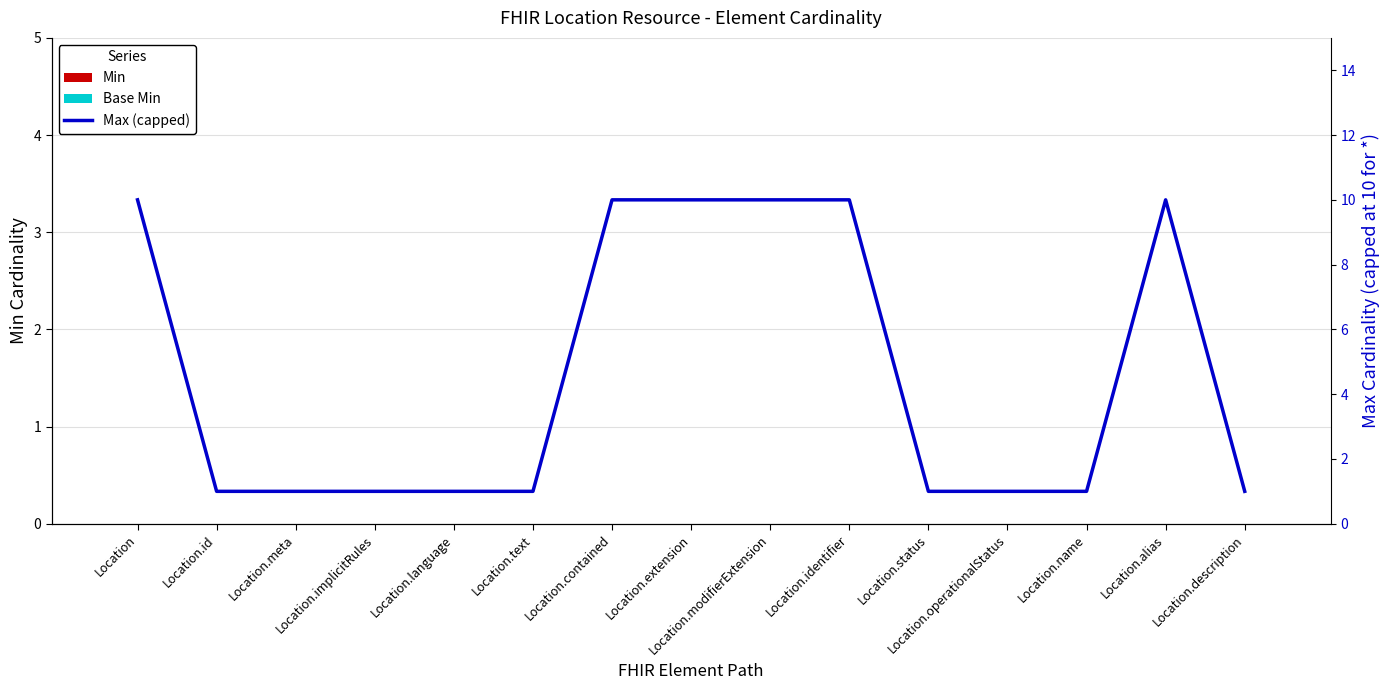

What value does the Max (capped) series have at Location.operationalStatus?

1